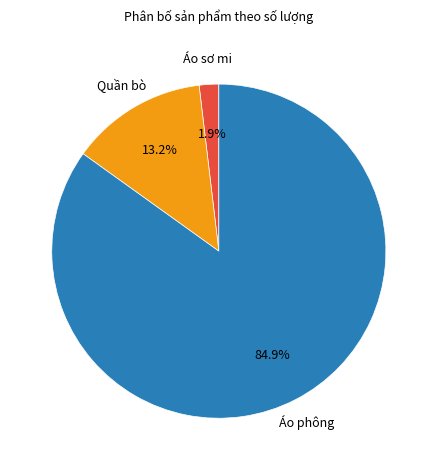

Which has a higher value, Áo phông or Quần bò?

Áo phông